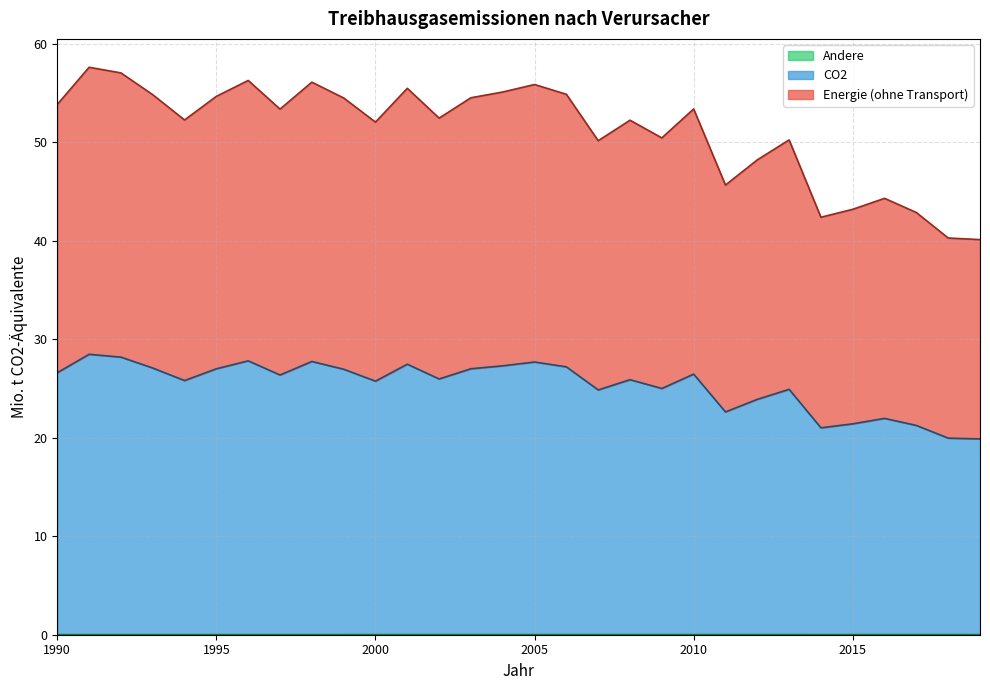

List the labels in order of Andere value, largest first.

2013, 2003, 2012, 2004, 2007, 2001, 2005, 2018, 2011, 2000, 2008, 2002, 2009, 2017, 2006, 2015, 2010, 1999, 1991, 1990, 1992, 1993, 2016, 1994, 1995, 1996, 1997, 2014, 1998, 2019